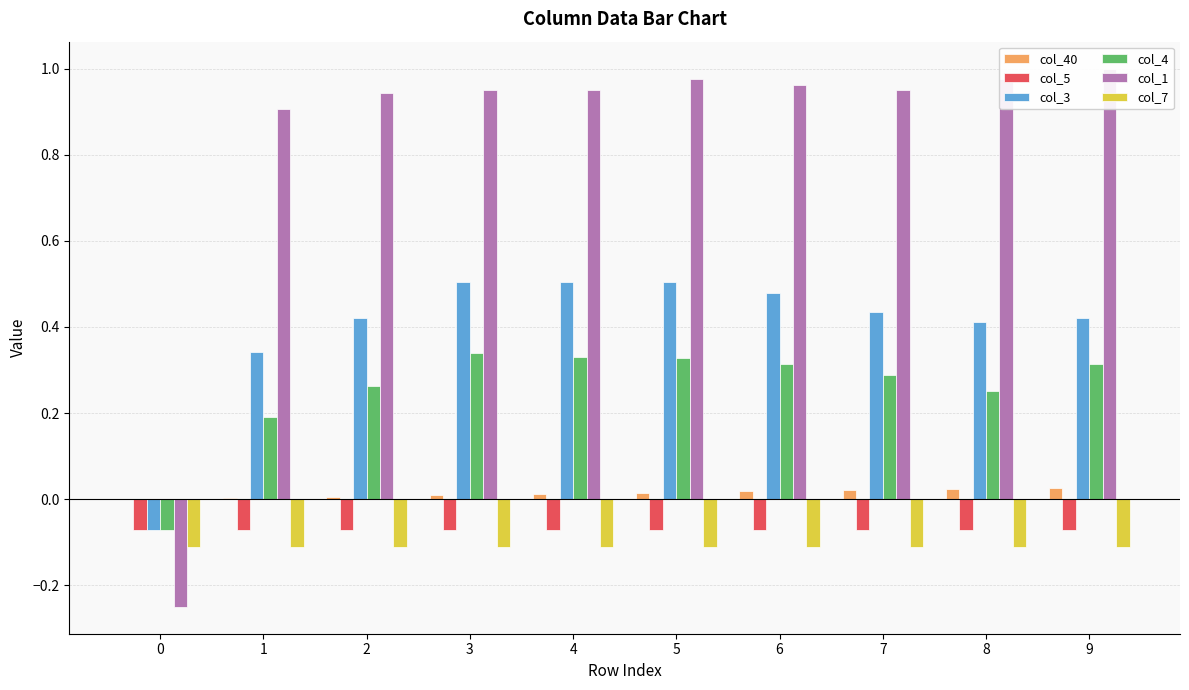

Which series has the largest range (max minus min)?

col_1